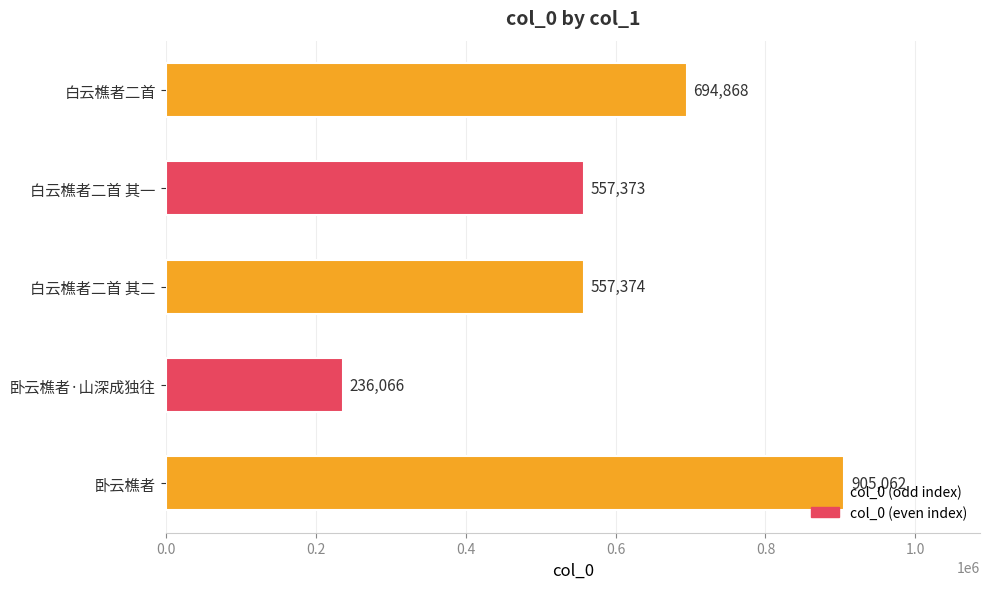

Rank the categories by value from highest to lowest.

卧云樵者, 白云樵者二首, 白云樵者二首 其二, 白云樵者二首 其一, 卧云樵者·山深成独往